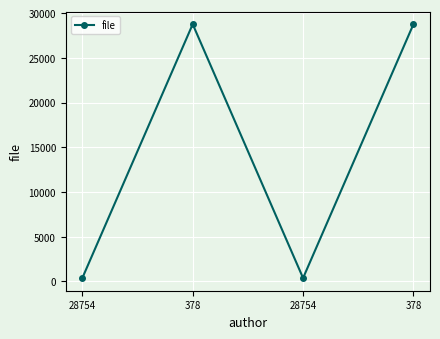

How many values are between 378 and 28754?

4